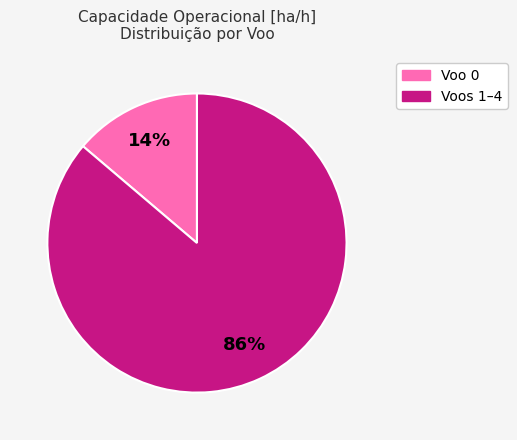

Does any single category account for the majority?

Yes